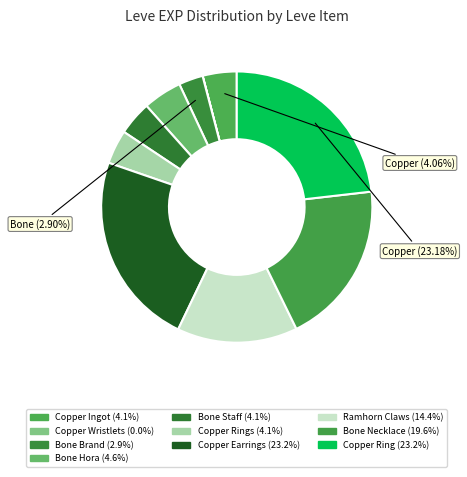

Rank the categories by value from lowest to highest.

Copper Wristlets, Bone Brand, Copper Ingot, Bone Staff, Copper Rings, Bone Hora, Ramhorn Claws, Bone Necklace, Copper Earrings, Copper Ring